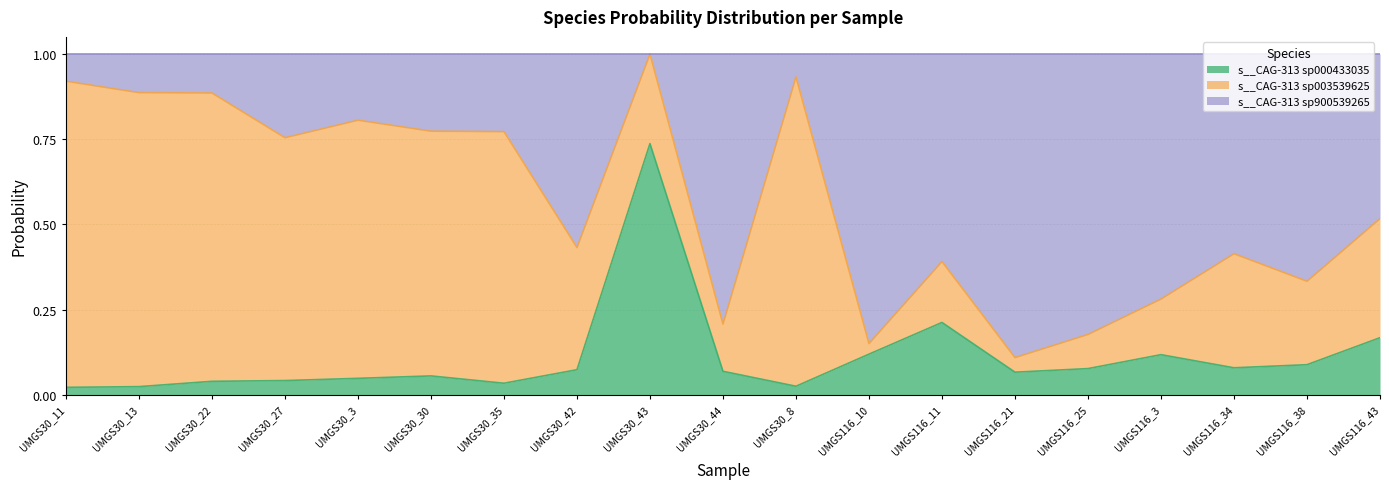

Which series has the widest spread of values?

s__CAG-313 sp900539265